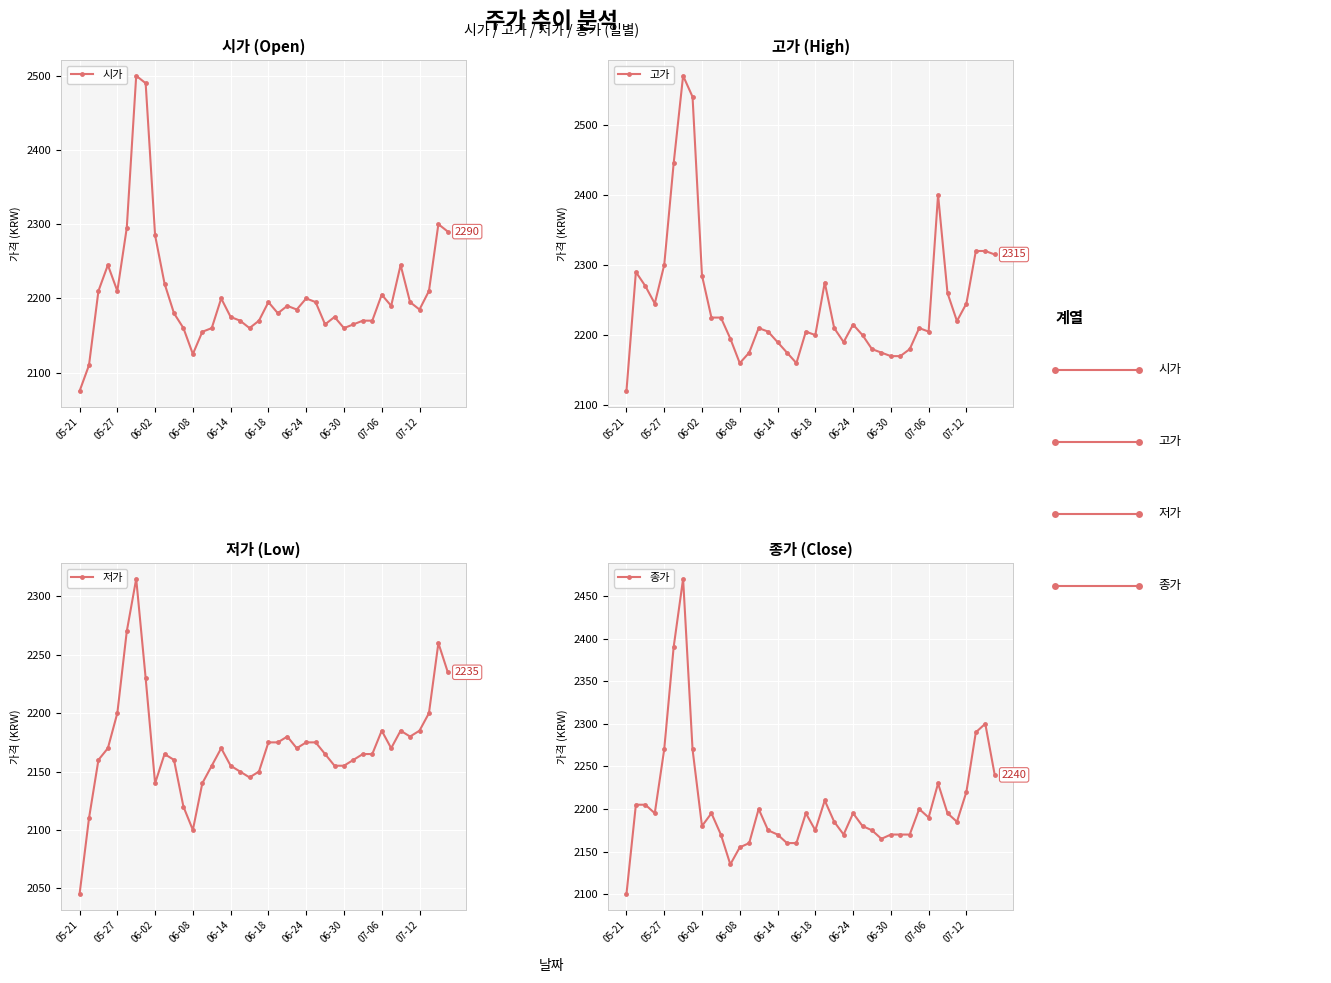

What is the maximum value for 고가?

2570